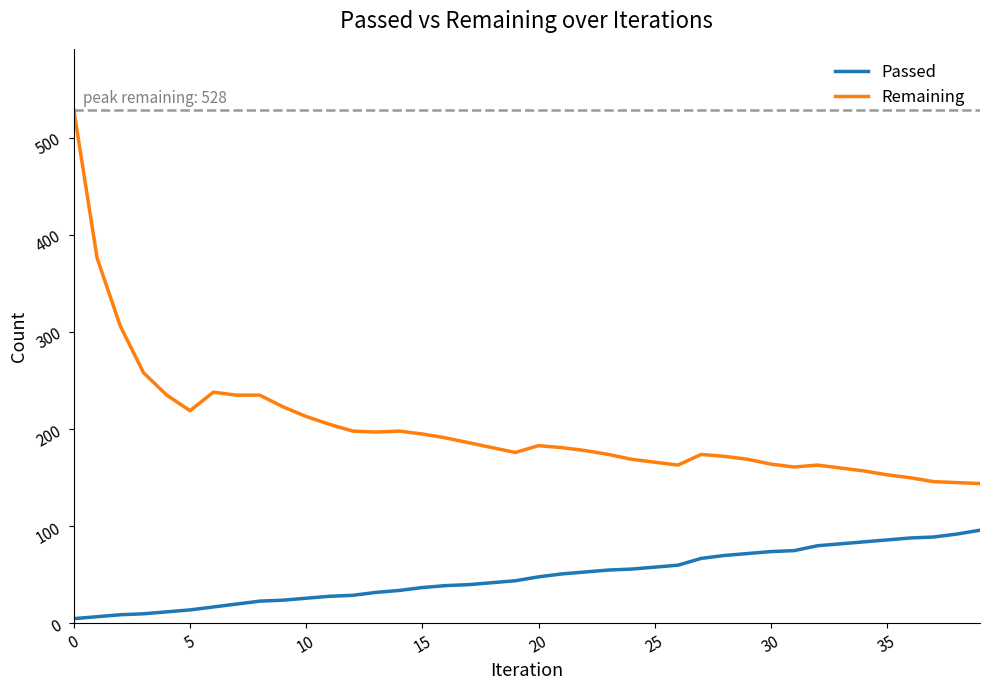

Which series has the largest total across all categories?

Remaining